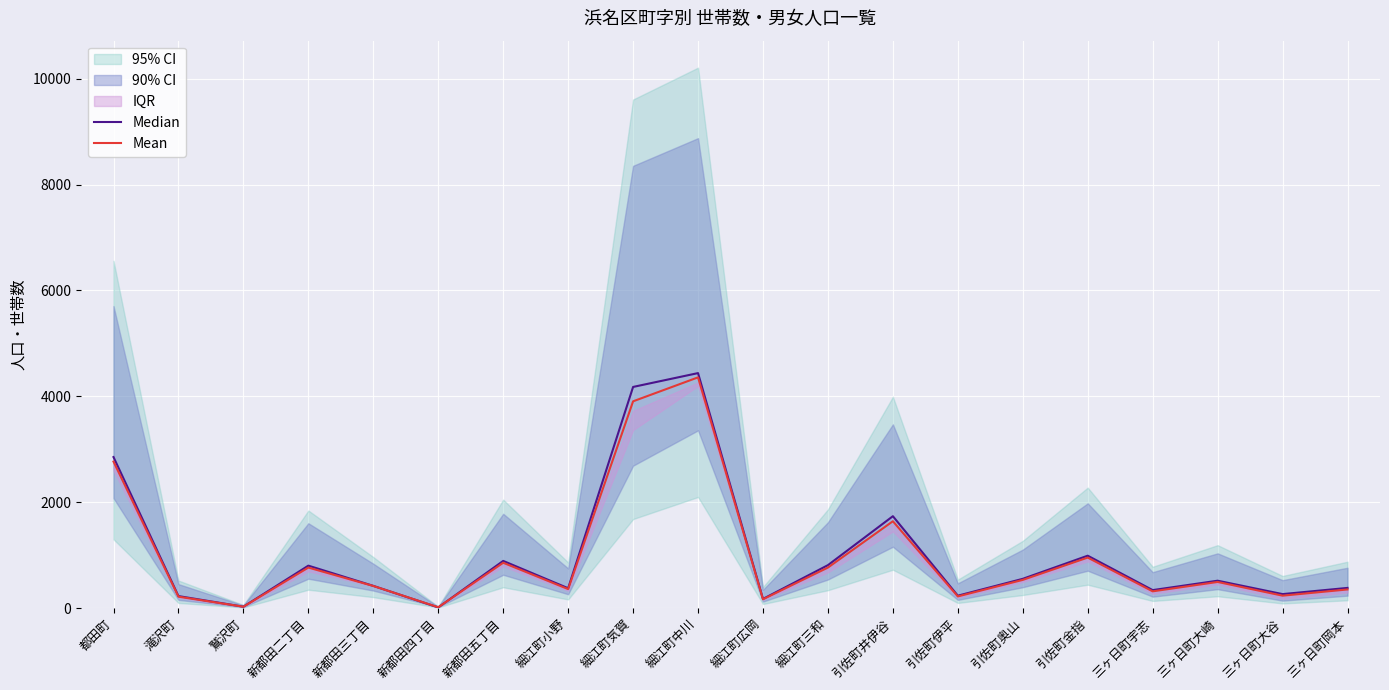

After their last crossing, which series has the higher values: Median or Mean?

Median